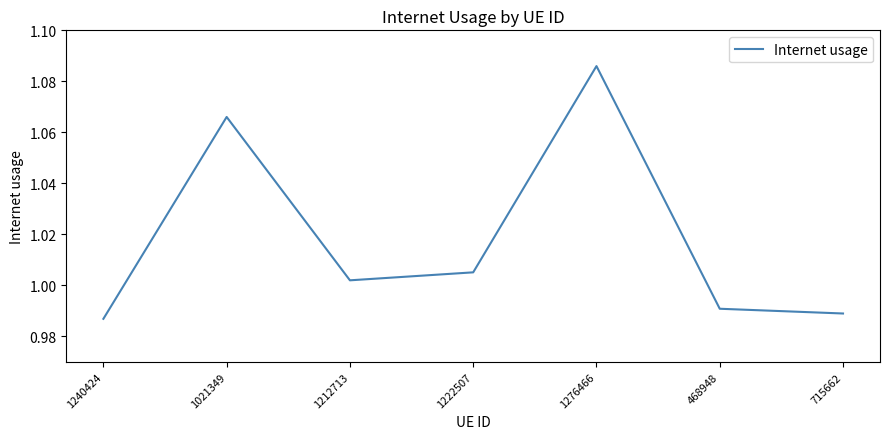

What is the difference between the values at 1222507 and 1276466?

0.1